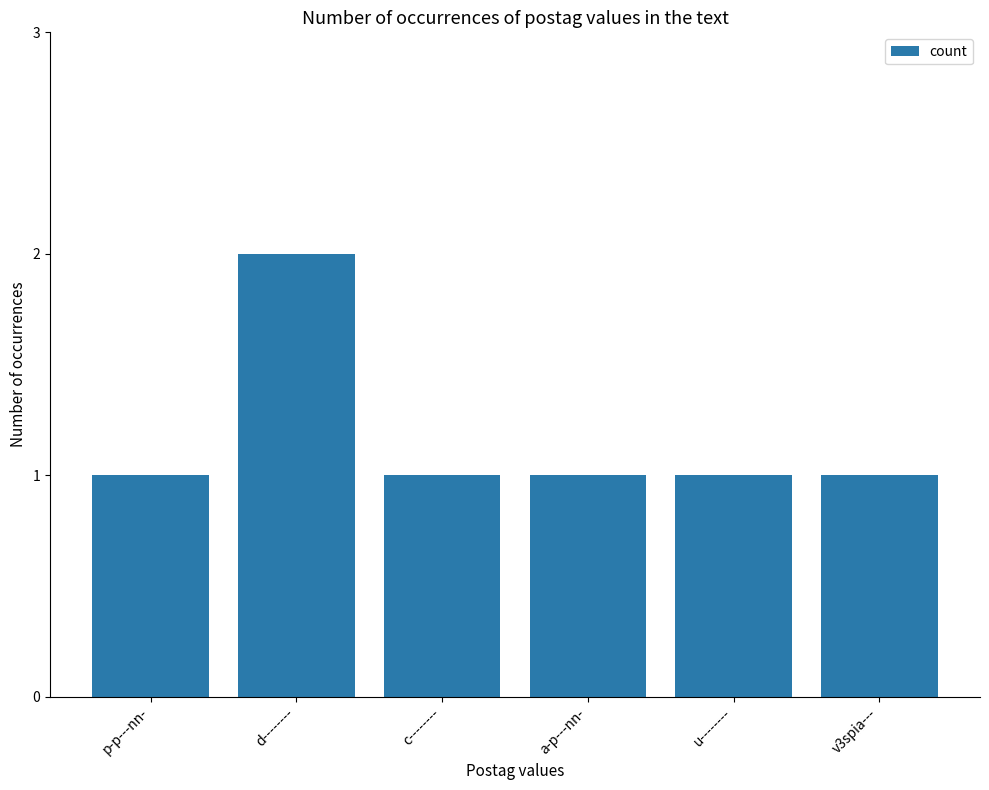

Count the number of data series in this chart.

1